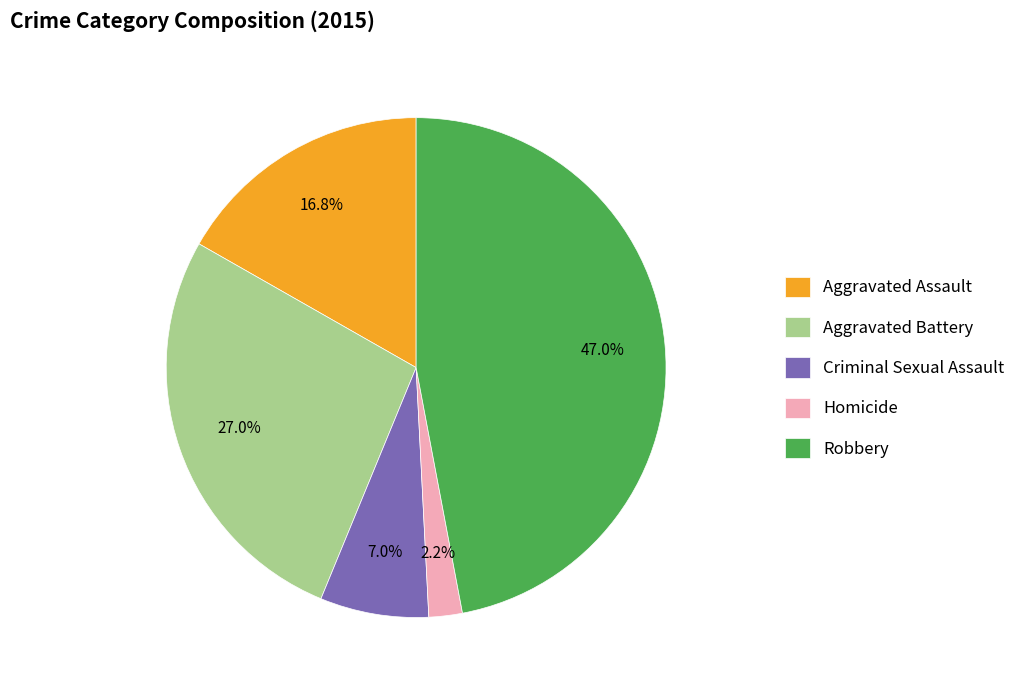

What percentage is NOT represented by Aggravated Battery?

73.0%